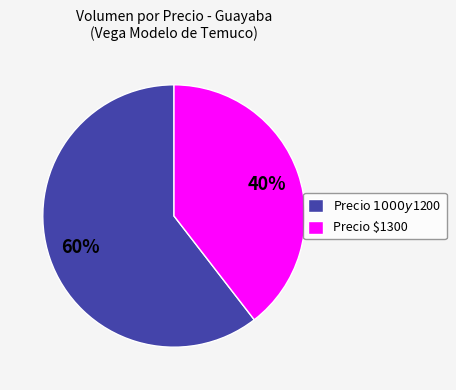

Is Precio $1300 the majority of the pie?

No